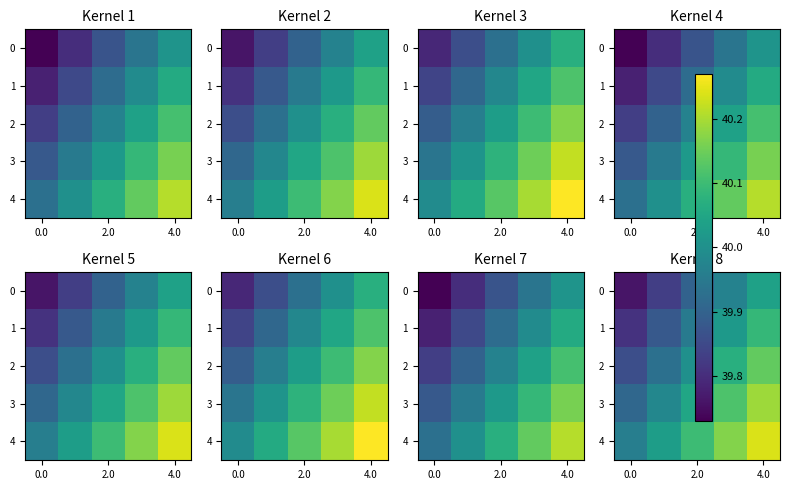

What is the difference between the maximum and minimum values in the 3 series?

0.3